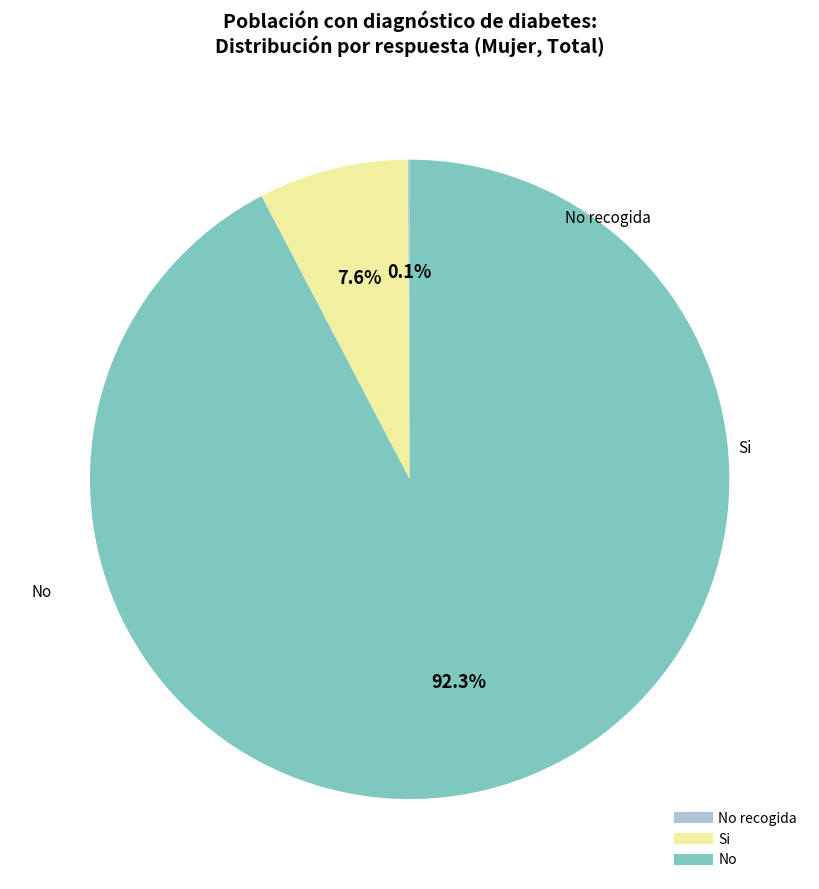

Is there any slice that represents more than half of the pie?

Yes